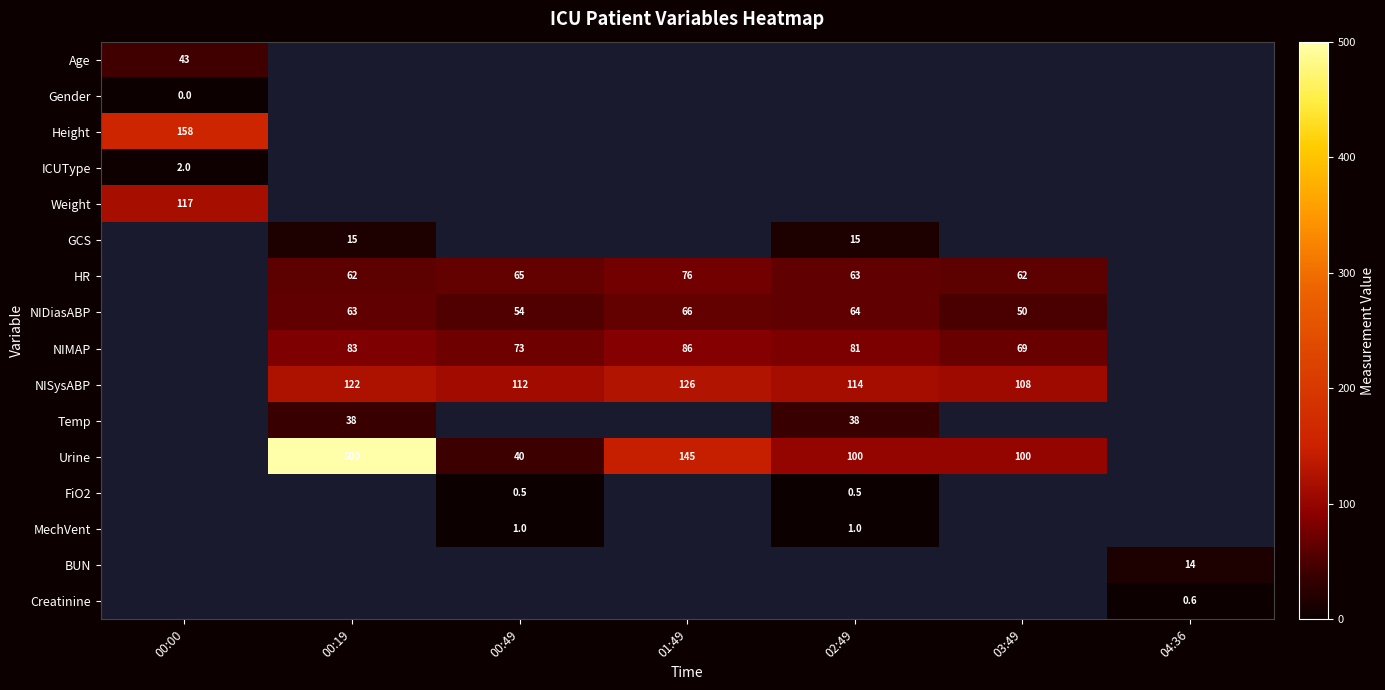

The value of HR at 01:49 is 76.0. True or false?

True